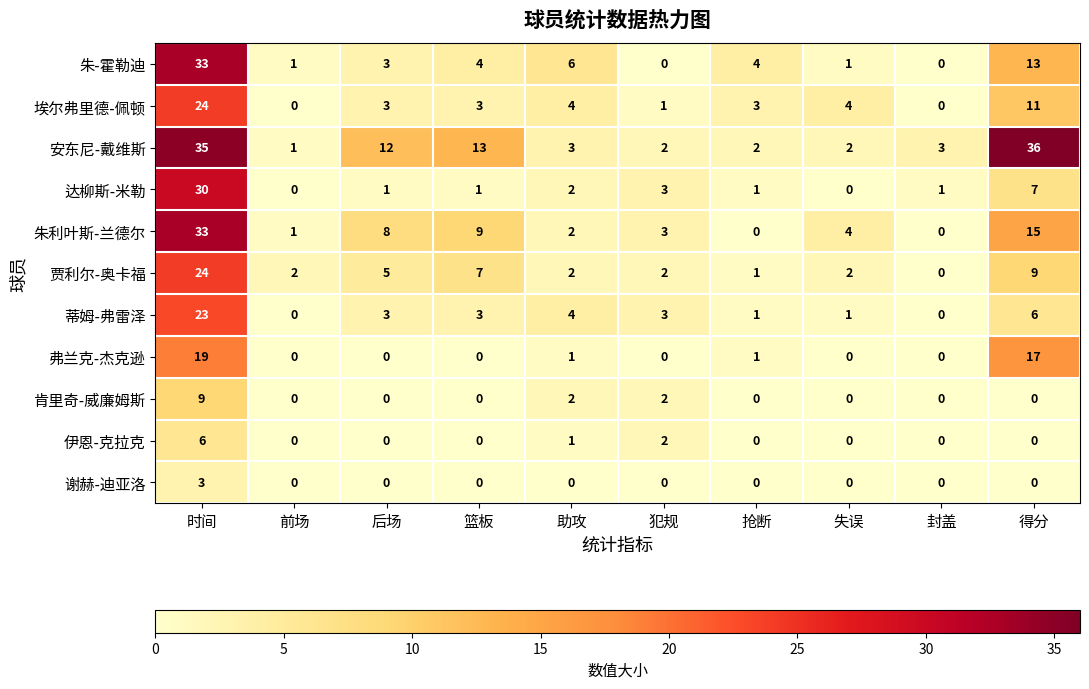

What is the approximate value of 弗兰克-杰克逊 at 时间?

19